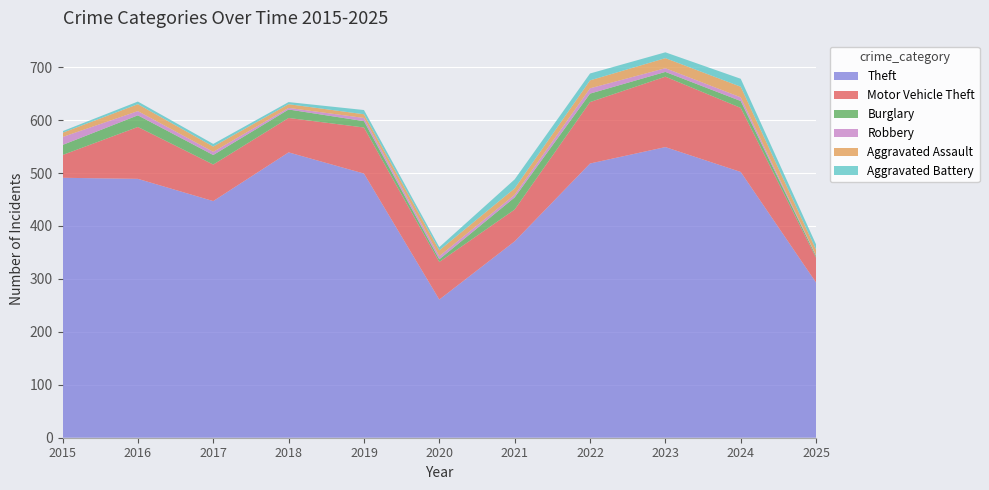

Reading left to right, list all the values displayed in this chart.

Theft: 491	489	447	539	499	261	371	518	549	502	293
Motor Vehicle Theft: 43	98	69	65	87	71	60	116	133	121	47
Burglary: 19	22	18	16	12	5	23	16	9	13	3
Robbery: 15	8	6	3	6	6	5	10	7	7	1
Aggravated Assault: 8	13	10	7	7	11	12	15	19	20	11
Aggravated Battery: 3	5	5	4	8	6	17	13	11	15	10